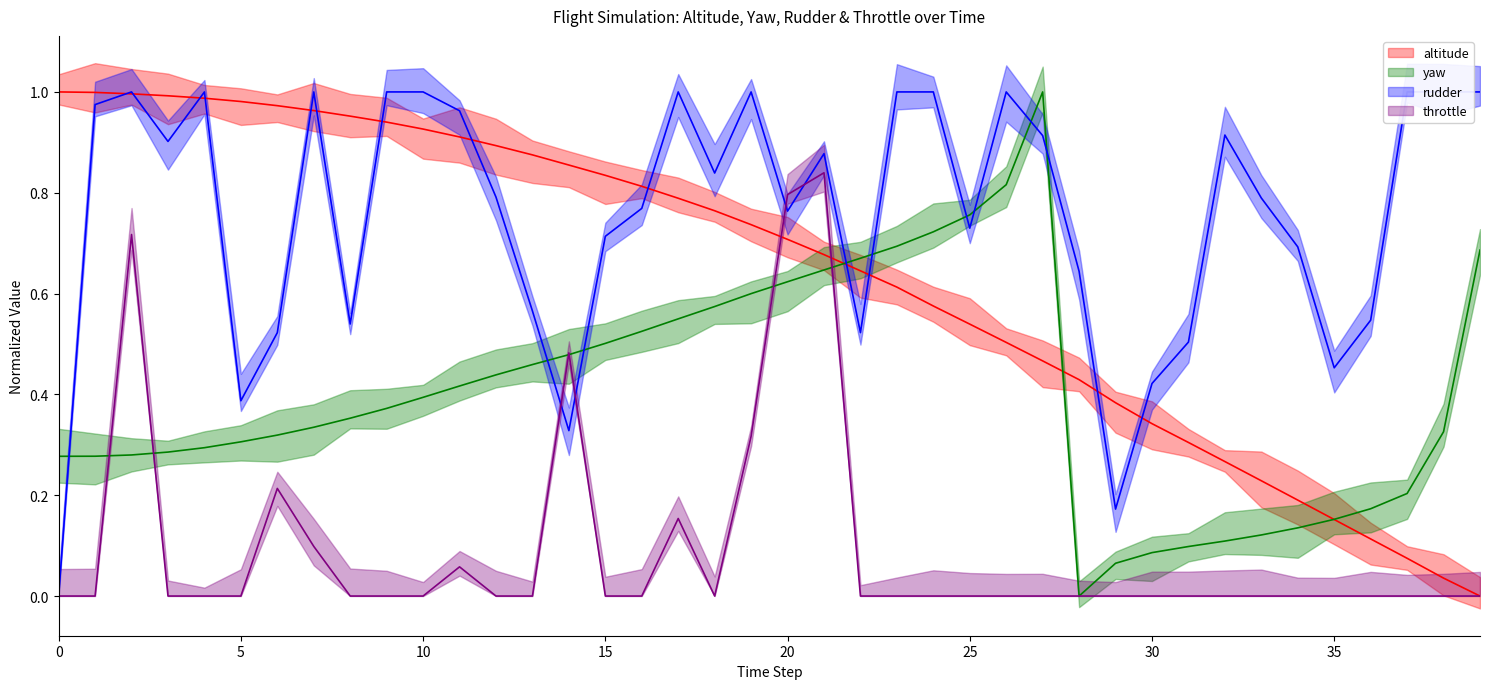

What is the value of the rudder point at the 39th from the left?

1.0